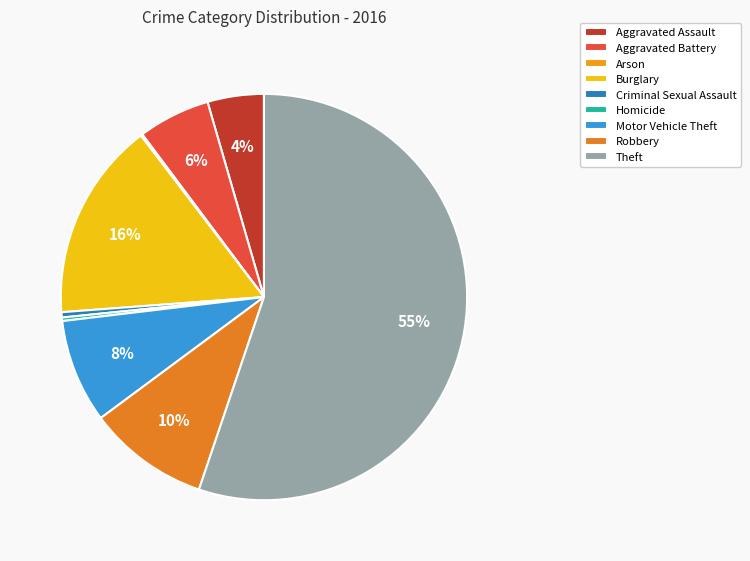

The Robbery slice represents 1% of the pie. True or false?

False